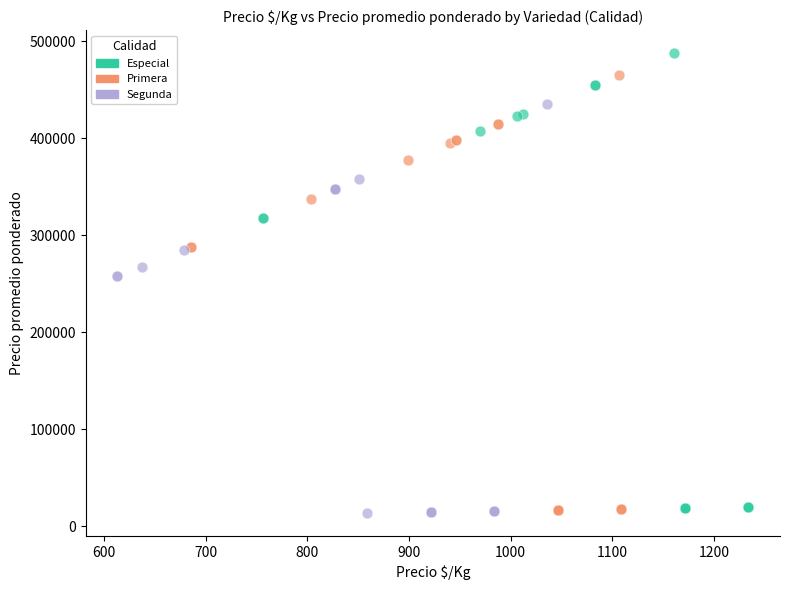

Which series reaches the maximum Y coordinate?

Especial